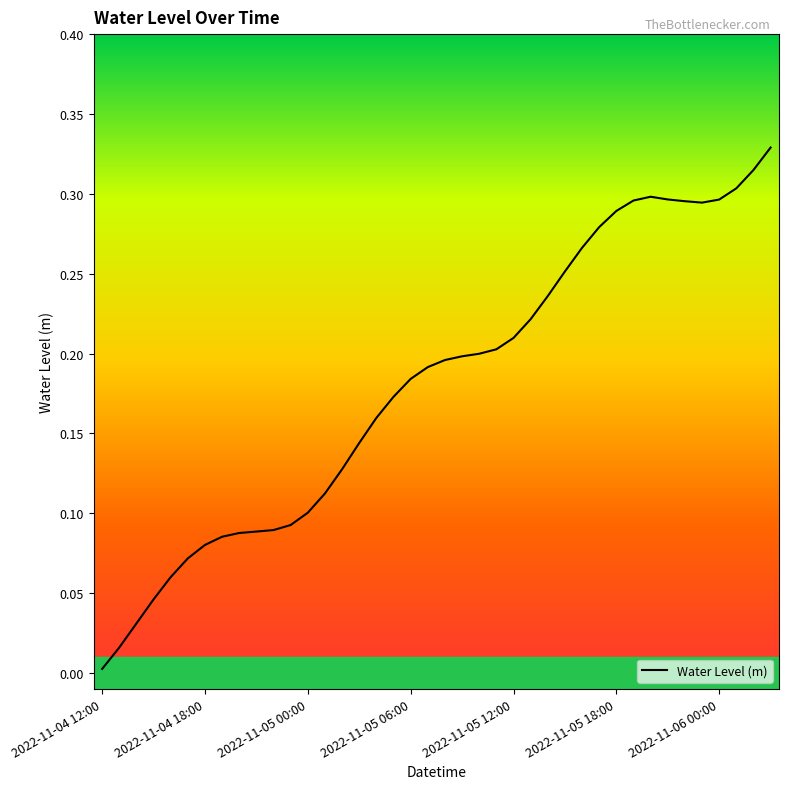

Reading left to right, extract all data points from this chart.

0.0	0.0	0.0	0.0	0.1	0.1	0.1	0.1	0.1	0.1	0.1	0.1	0.1	0.1	0.1	0.1	0.2	0.2	0.2	0.2	0.2	0.2	0.2	0.2	0.2	0.2	0.2	0.3	0.3	0.3	0.3	0.3	0.3	0.3	0.3	0.3	0.3	0.3	0.3	0.3